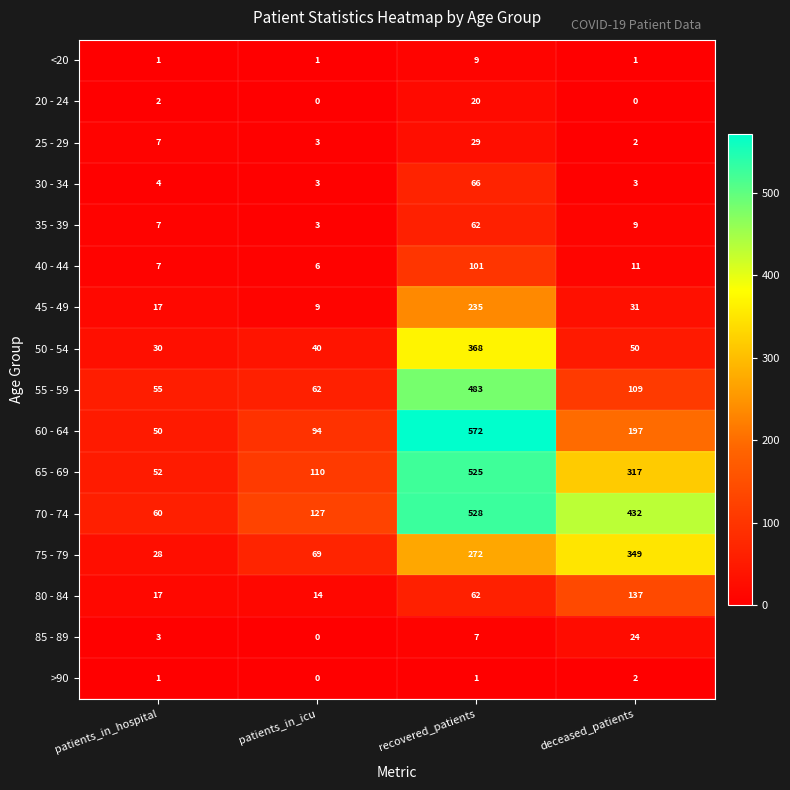

What is the difference between the maximum and minimum values in the 85 - 89 series?

24